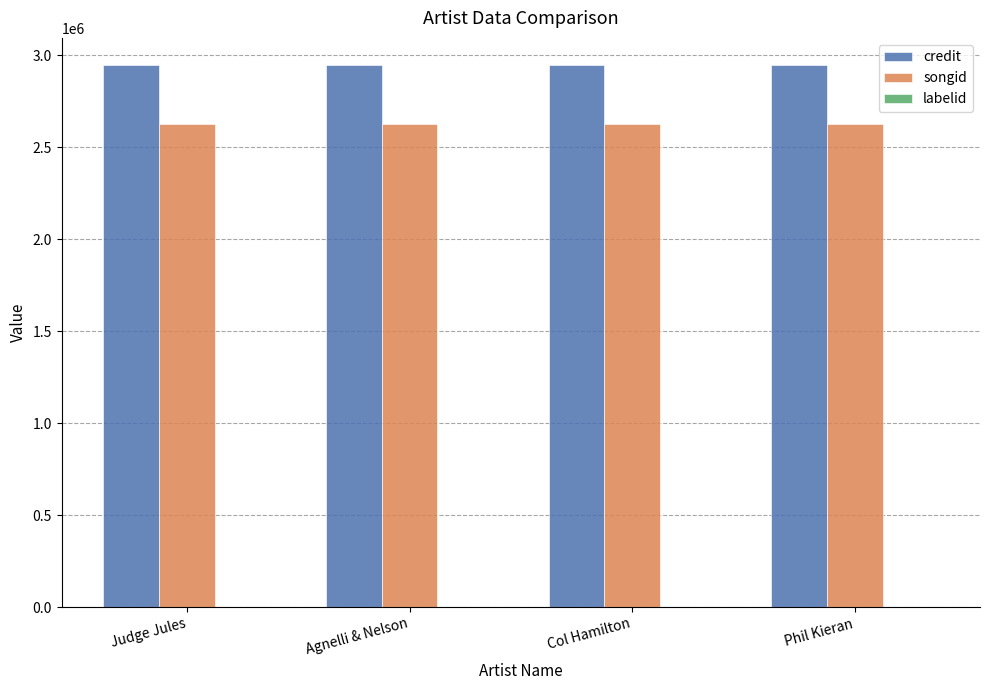

Is it true that songid equals 2625877 at Col Hamilton?

True